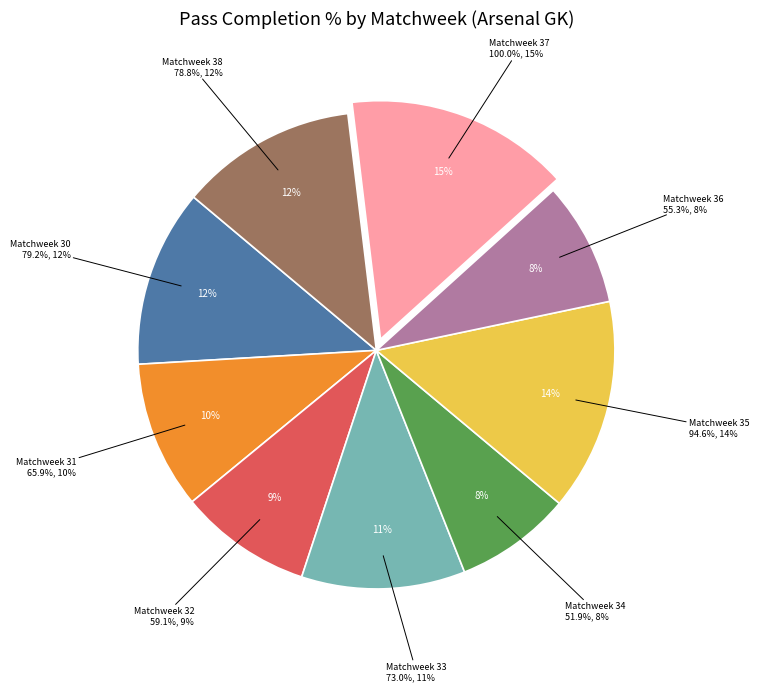

To the nearest percent, what is the difference between the largest and smallest slice percentages?

7%